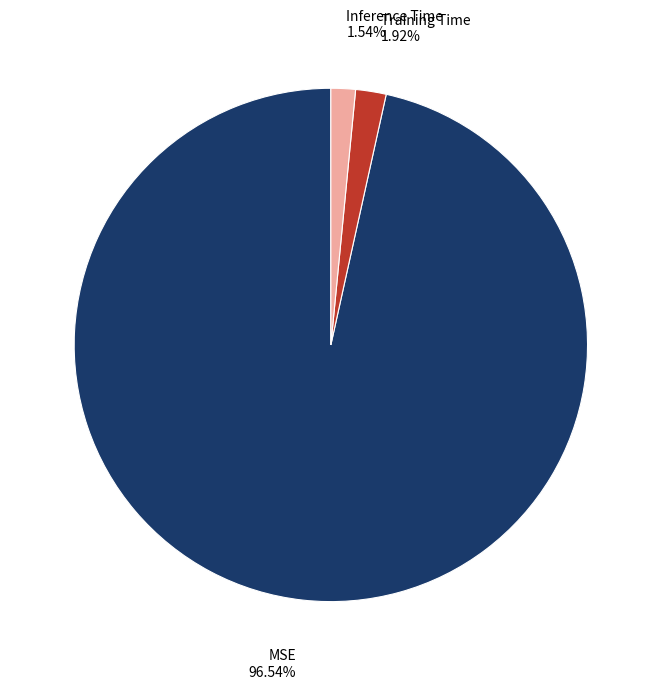

Which slice represents more than half of the pie?

MSE